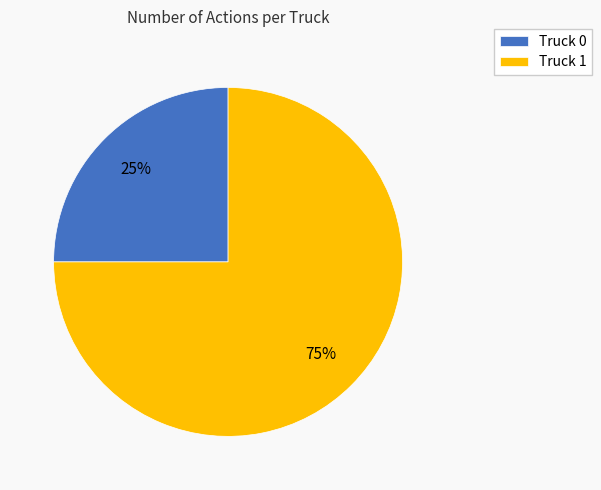

Which has a higher value, Truck 1 or Truck 0?

Truck 1